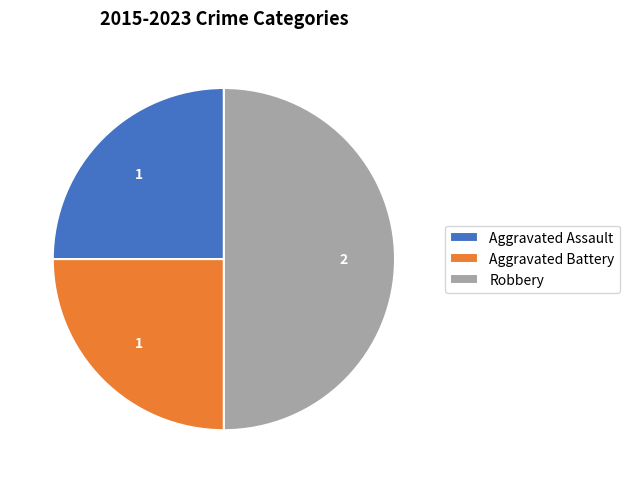

Which has a higher value, Aggravated Assault or Robbery?

Robbery